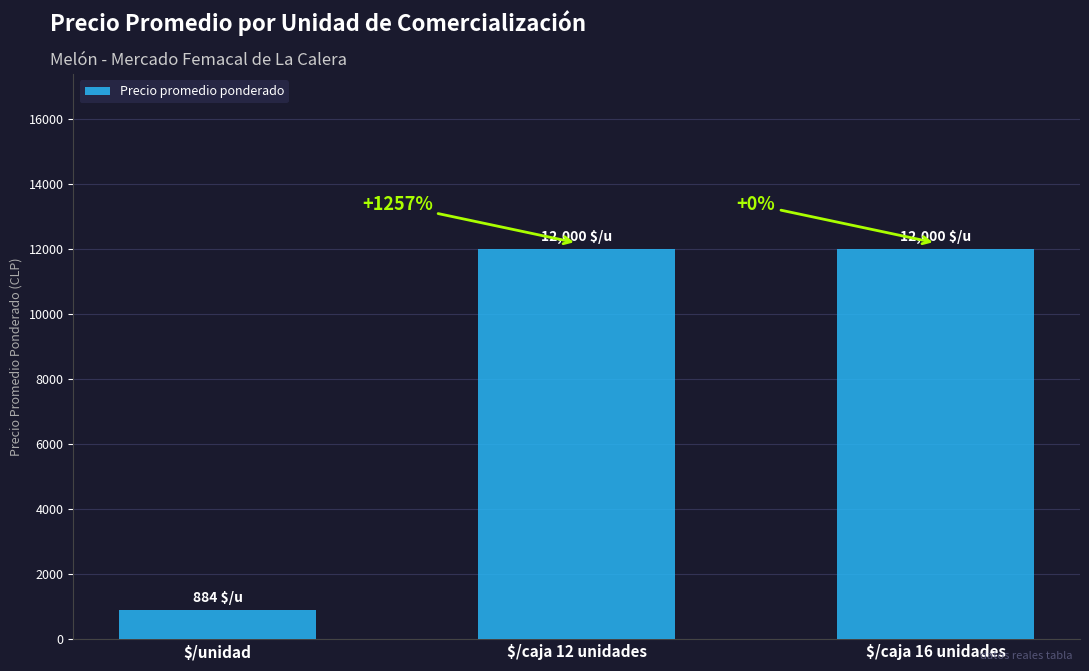

Does the chart contain any negative values?

No